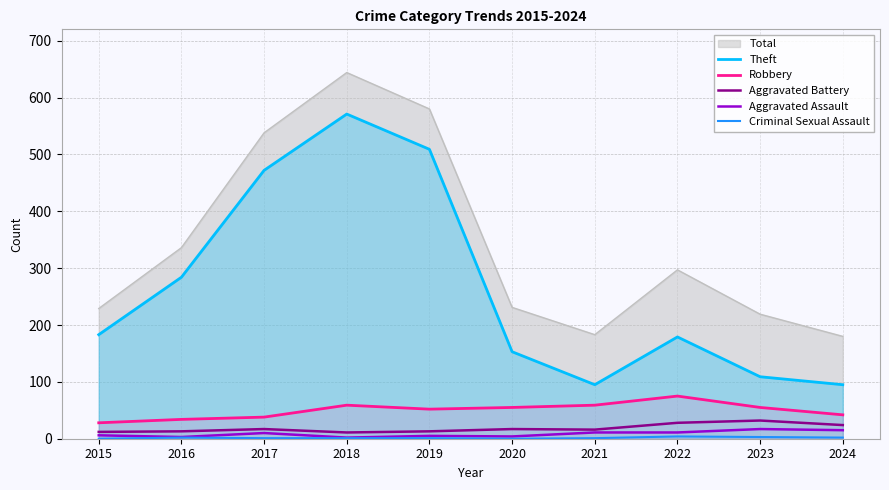

How many data points in Aggravated Battery are above 17?

3